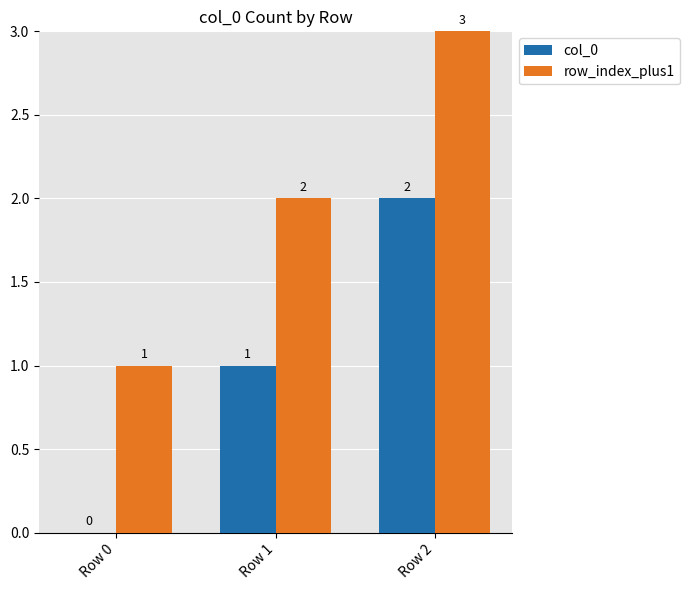

What is the difference between the row_index_plus1 values at Row 1 and Row 2?

1